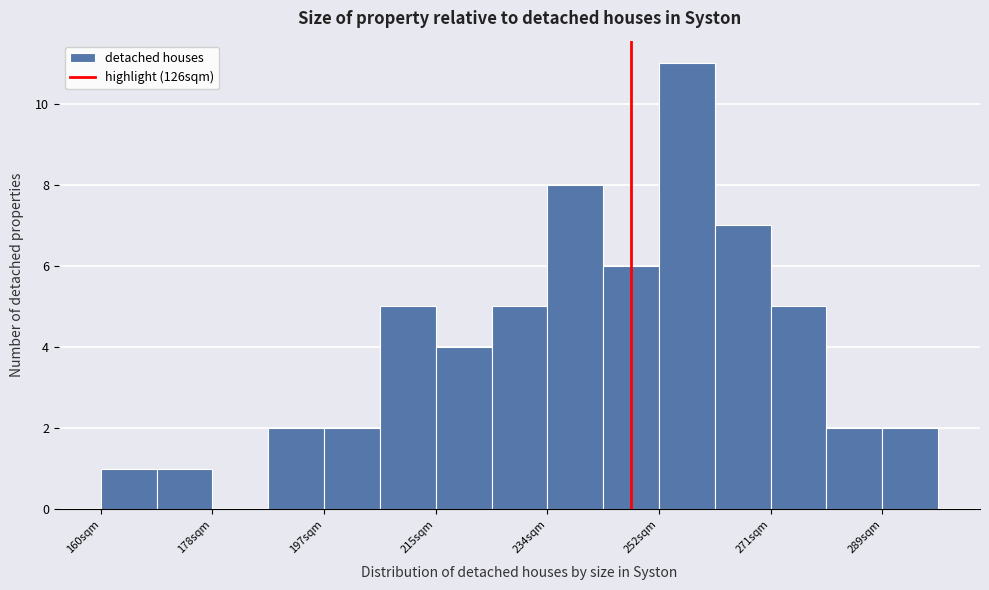

Reading left to right, transcribe this chart: for each bar, give the range it covers on the x-axis and its height. Neither the bar edges nor the heights are printed on the chart, so give them approximately, as read against the axes.

160 to 170: 1
170 to 178: 1
178 to 188: 0
188 to 198: 2
198 to 206: 2
206 to 216: 5
216 to 224: 4
224 to 234: 5
234 to 244: 8
244 to 252: 6
252 to 262: 11
262 to 272: 7
272 to 280: 5
280 to 290: 2
290 to 300: 2